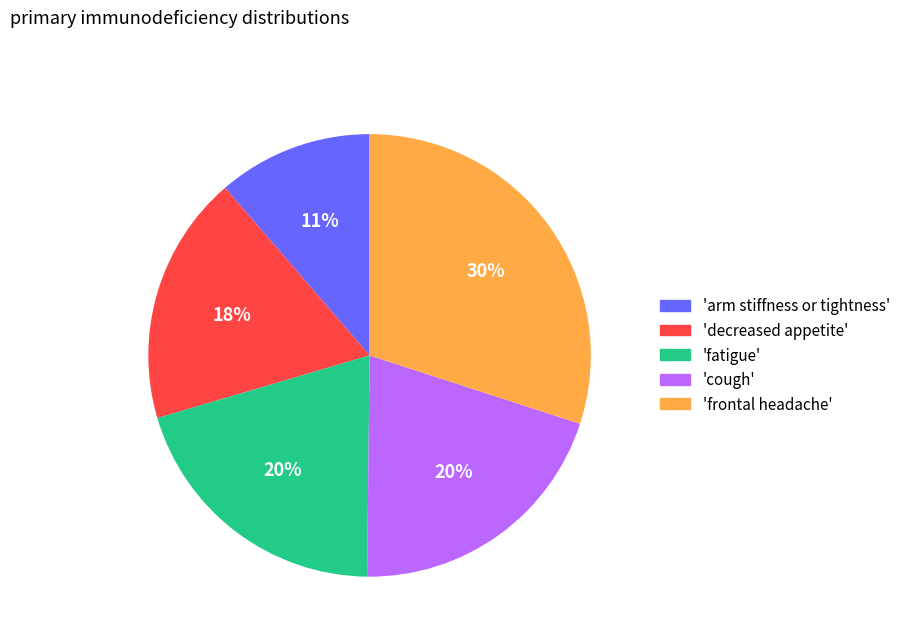

To the nearest percent, what is the difference between the largest and smallest slice percentages?

19%